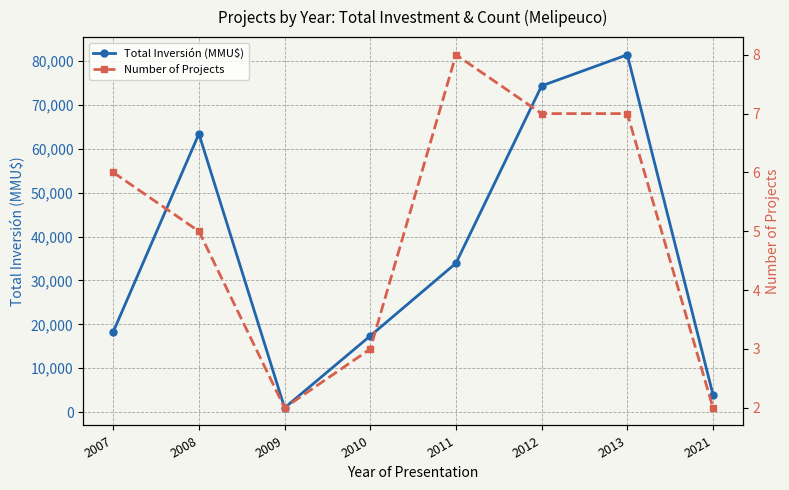

What is the spread (max minus min) of values at 2007?

18284